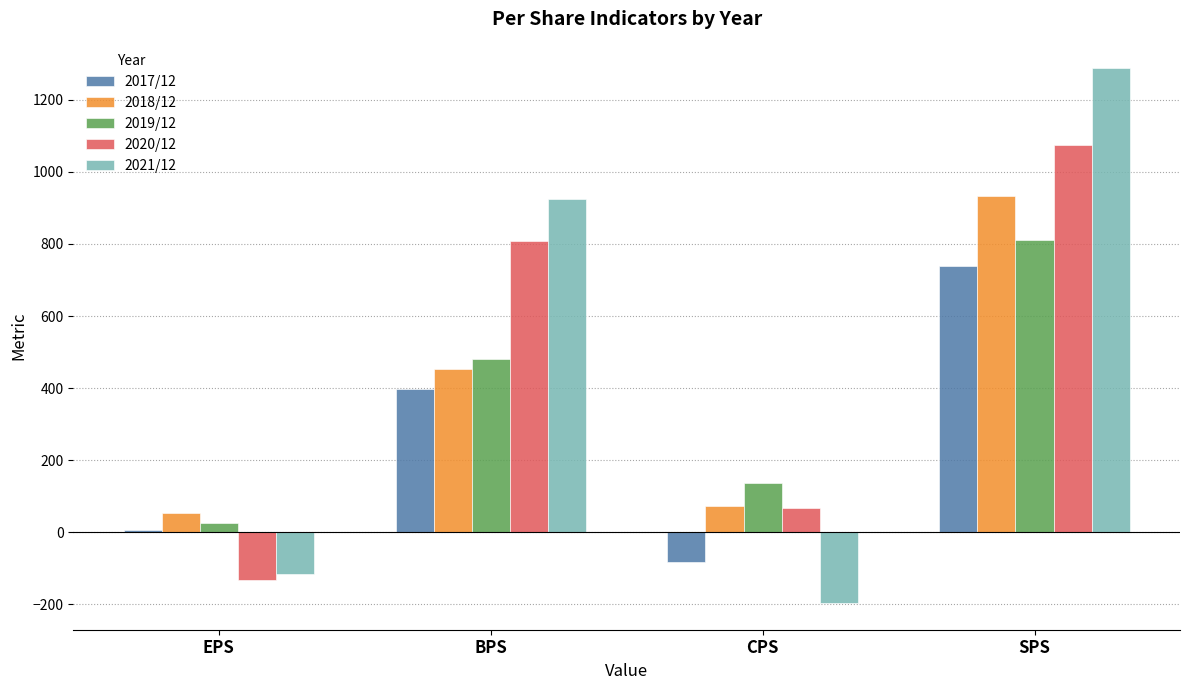

List the series in order of their peak value, highest first.

2021/12, 2020/12, 2018/12, 2019/12, 2017/12